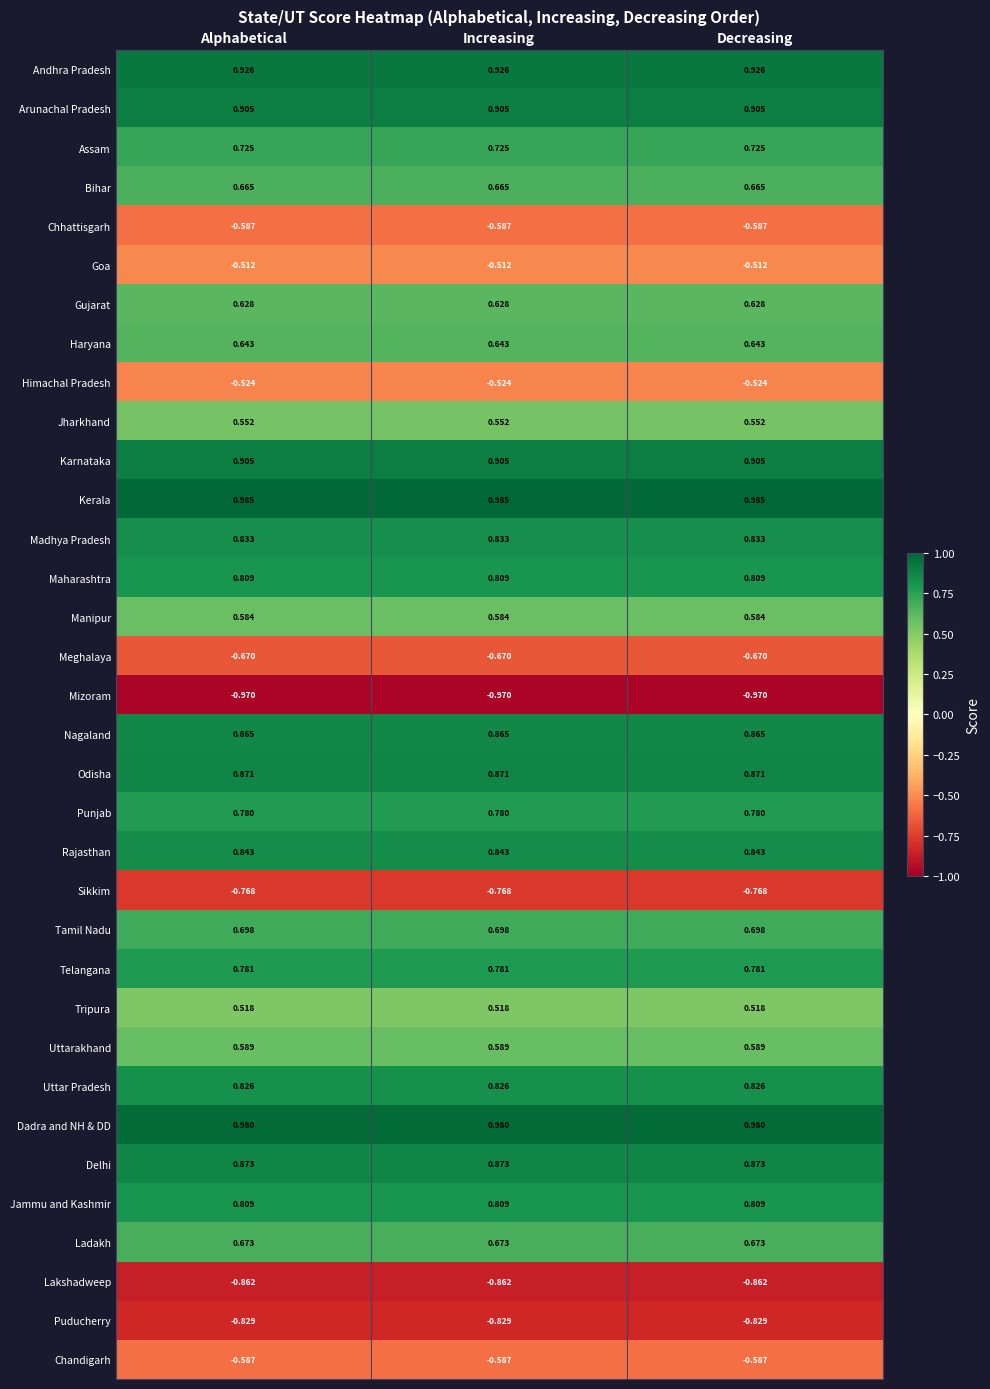

Which series has the largest total across all categories?

Kerala